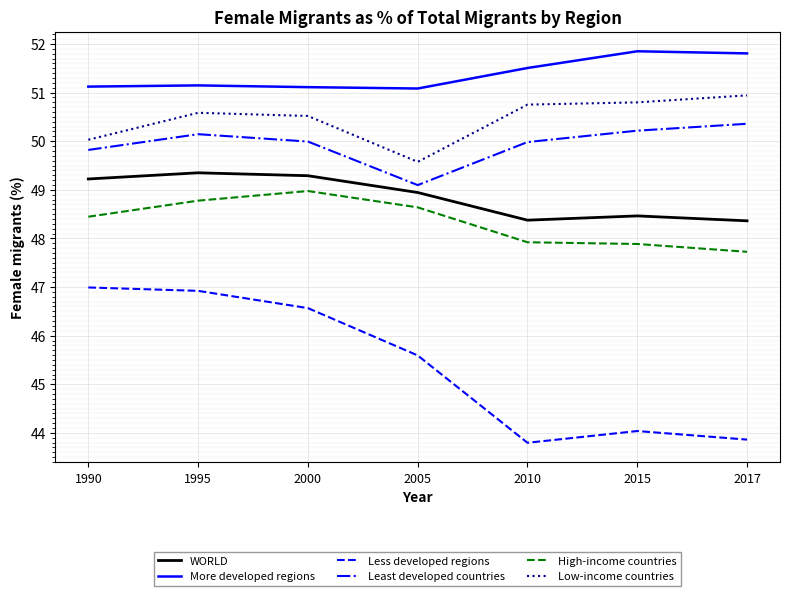

What is the approximate value of Less developed regions at 1995?

46.9